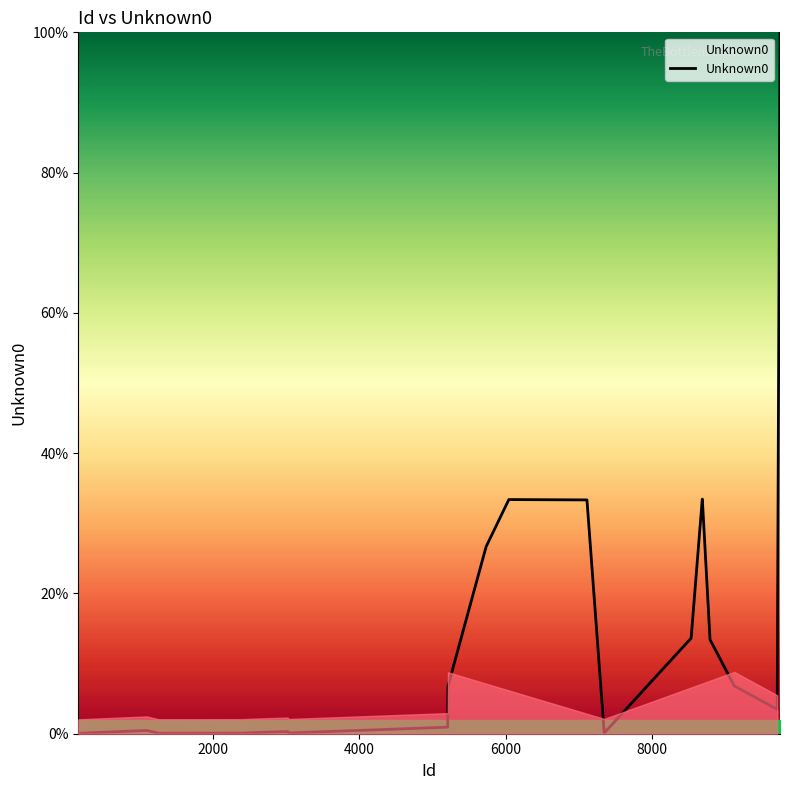

What is the maximum value shown in the chart?

100.0